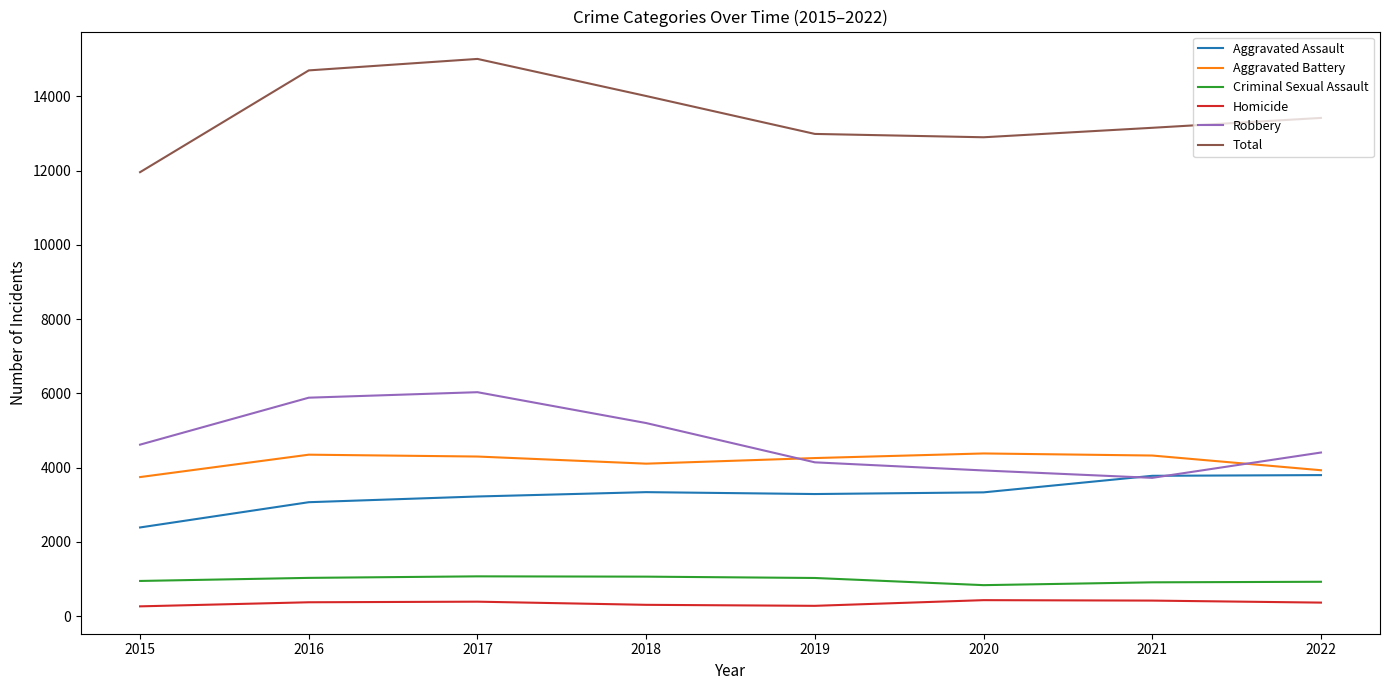

True or false: Total and Criminal Sexual Assault intersect in this chart.

False